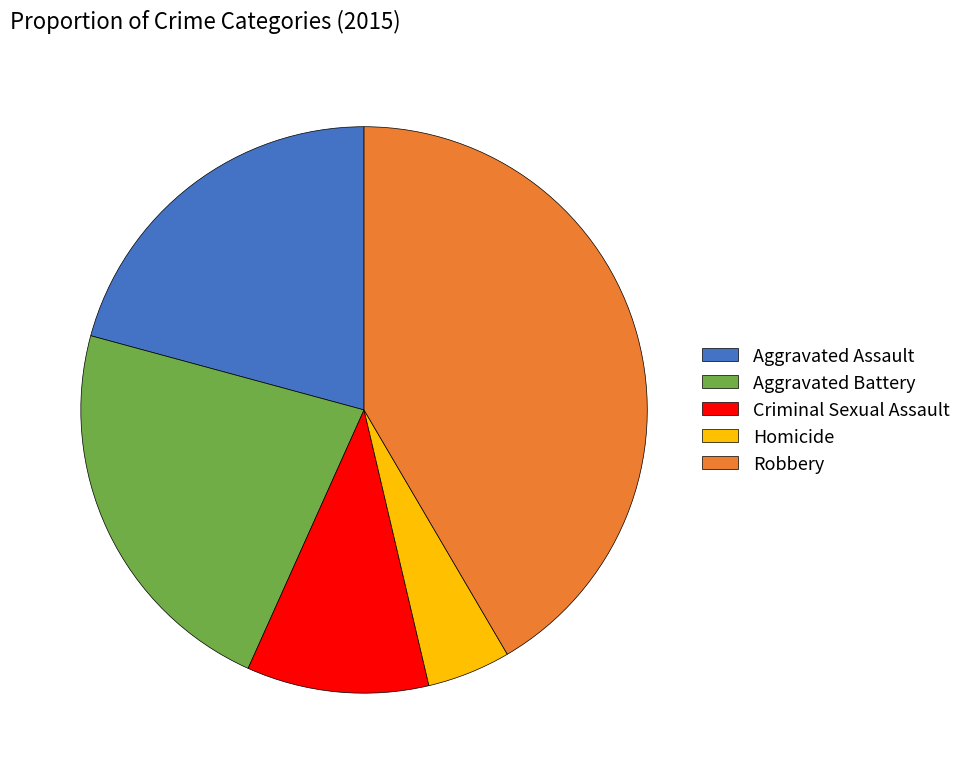

Which has a higher value, Criminal Sexual Assault or Robbery?

Robbery